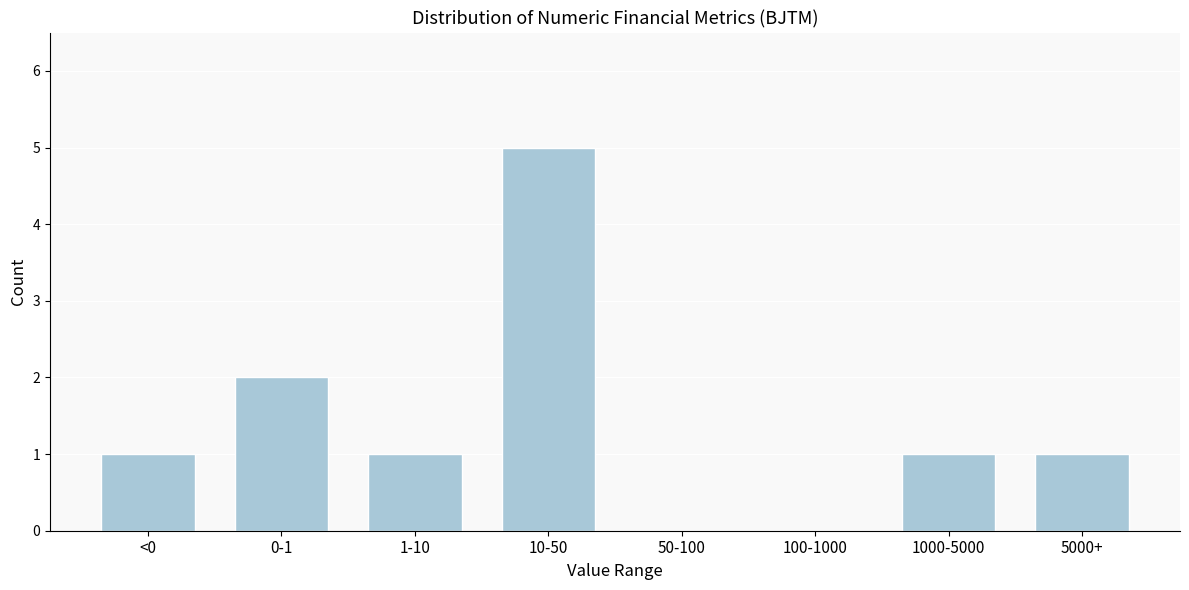

Reading left to right, what are all the values shown in this chart?

<0=1	0-1=2	1-10=1	10-50=5	50-100=0	100-1000=0	1000-5000=1	5000+=1